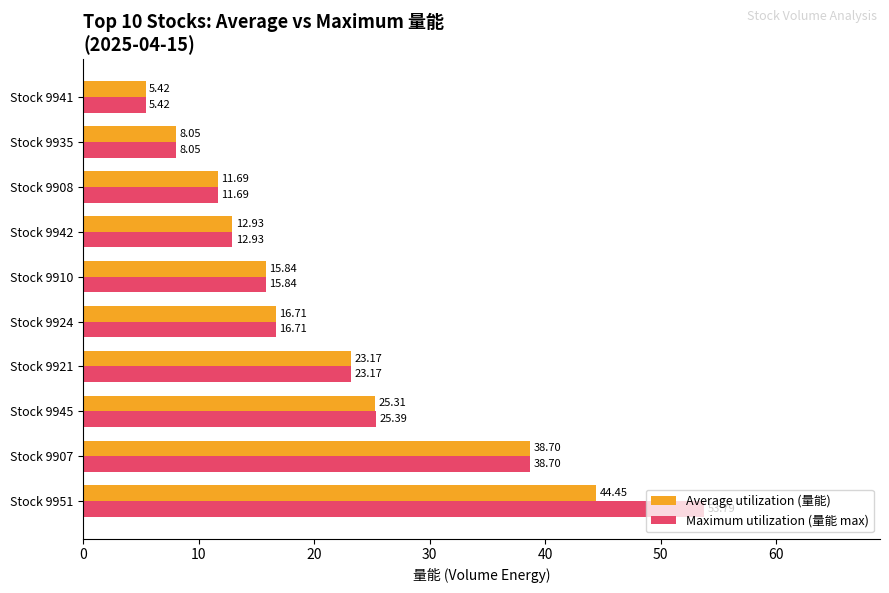

List the labels in order of Maximum utilization (量能 max) value, largest first.

Stock 9951, Stock 9907, Stock 9945, Stock 9921, Stock 9924, Stock 9910, Stock 9942, Stock 9908, Stock 9935, Stock 9941